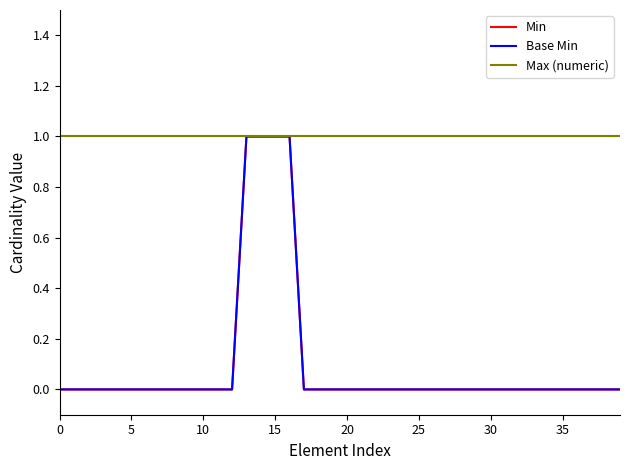

Does the chart display data point markers on the line(s)?

No